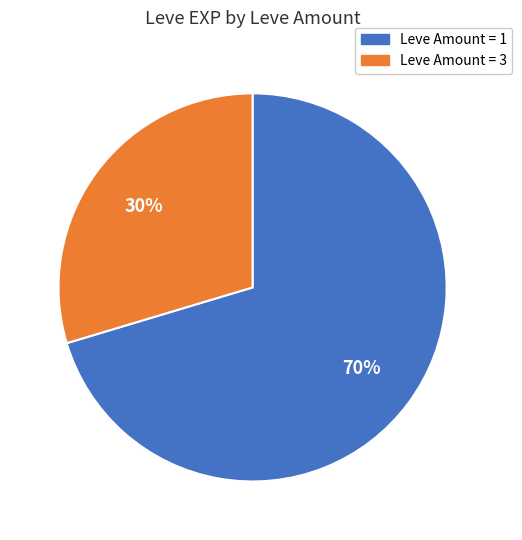

To the nearest percent, what is the average slice percentage?

50%